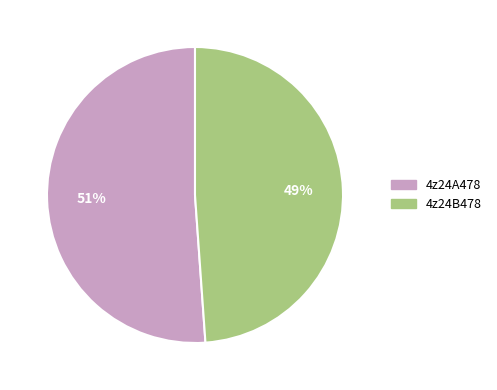

Between 4z24A478 and 4z24B478, which is larger?

4z24A478